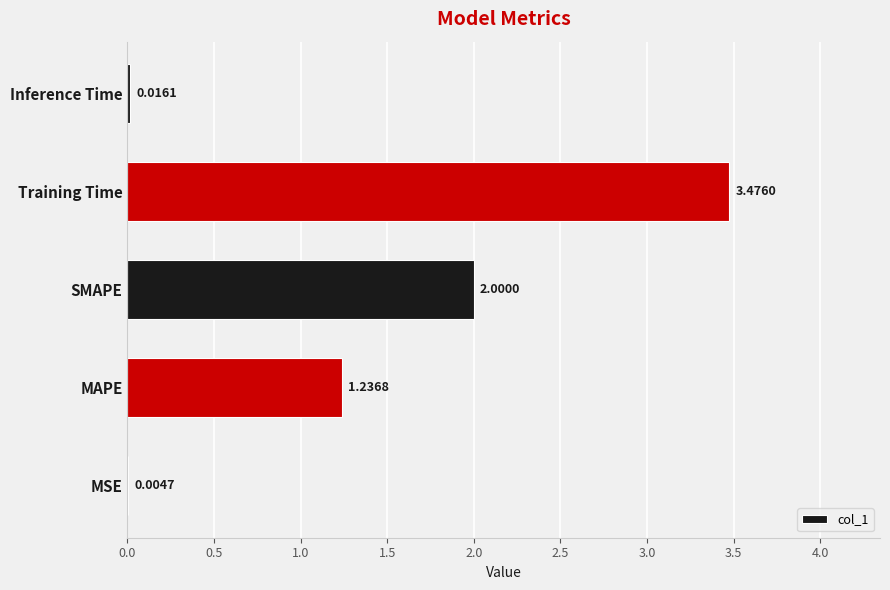

Are the bars grouped side by side (vs. stacked)?

No